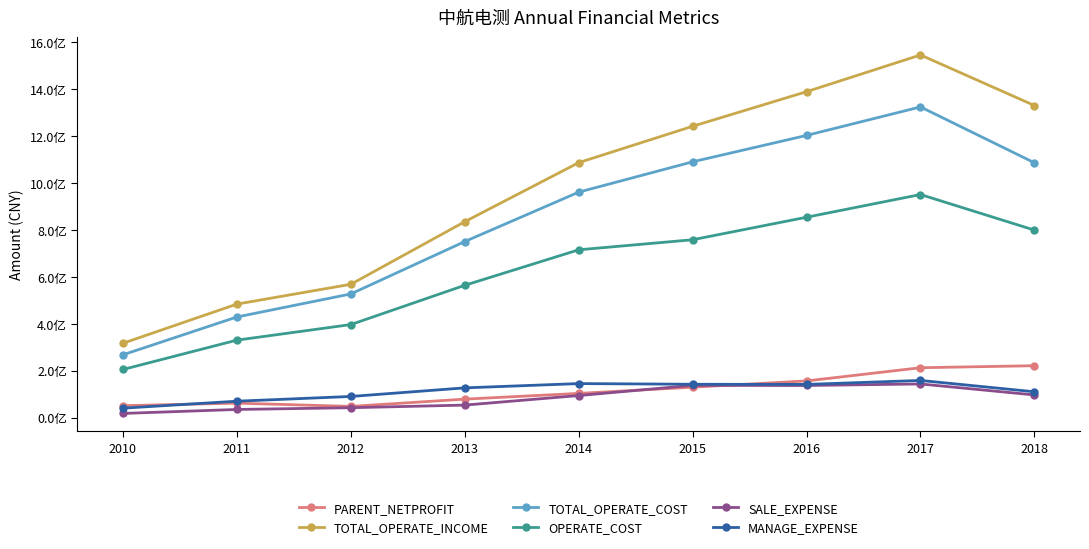

What is the difference between the MANAGE_EXPENSE values at 2012 and 2018?

19959869.4